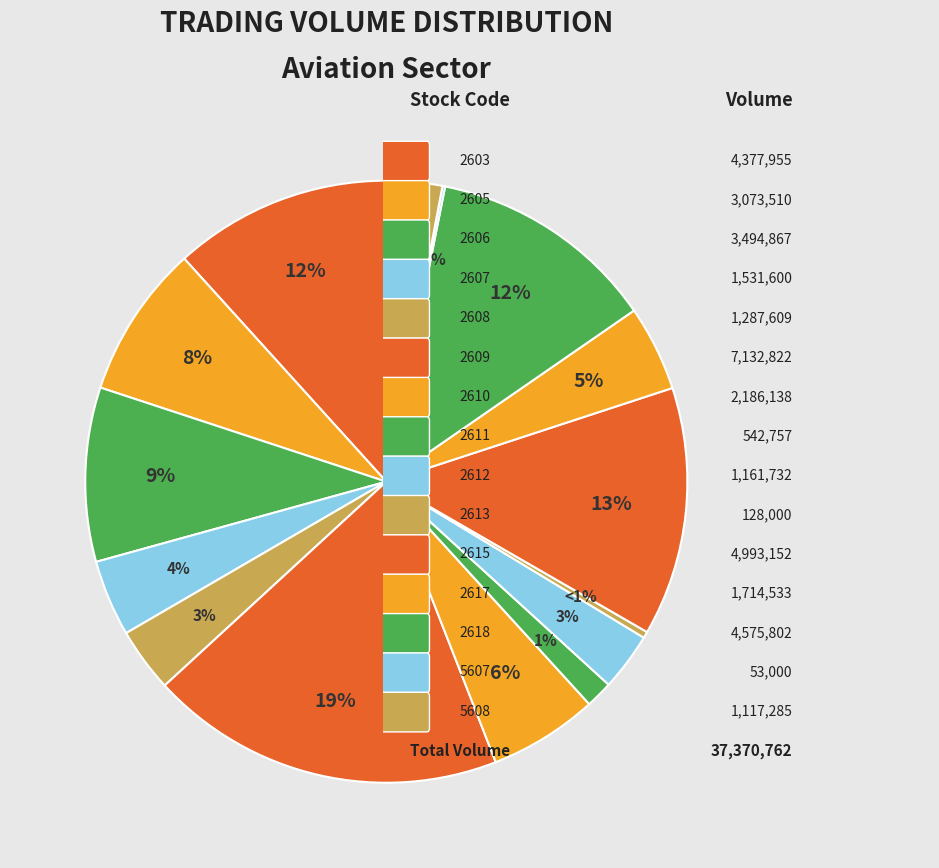

Which slice is the smallest?

5607